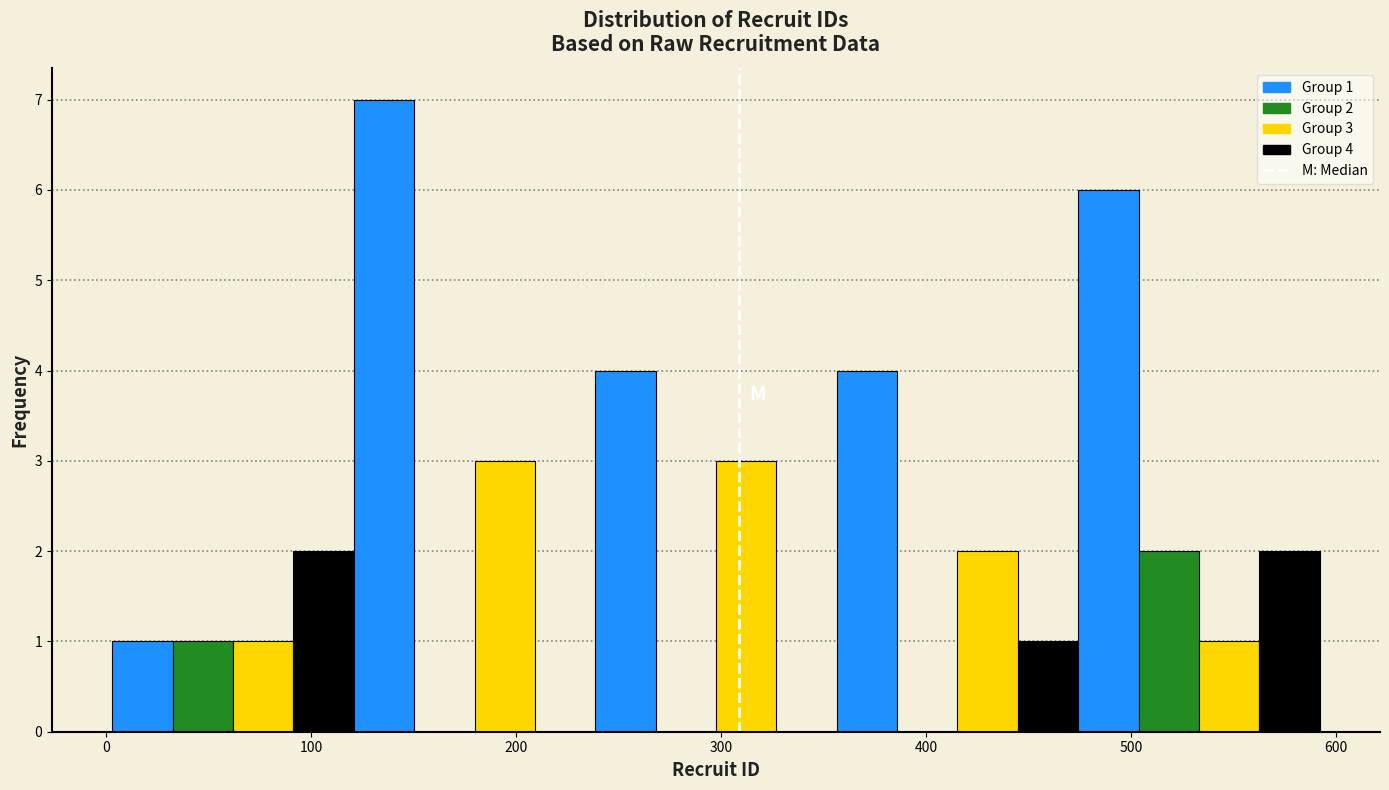

Around what value on the x-axis is the tallest bar? Give the approximate position of its centre, as read against the axis.

140